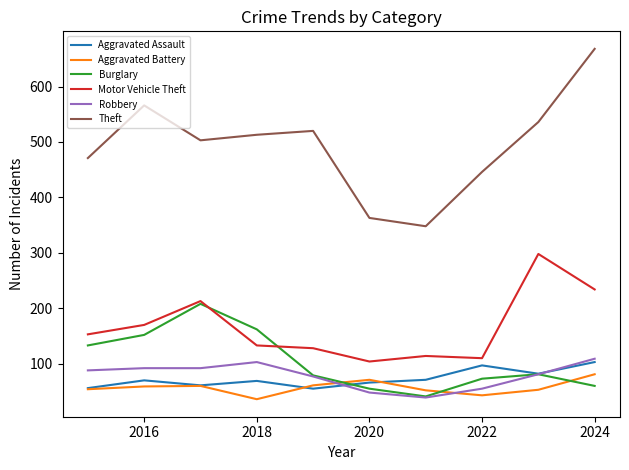

Which series has the largest range (max minus min)?

Theft